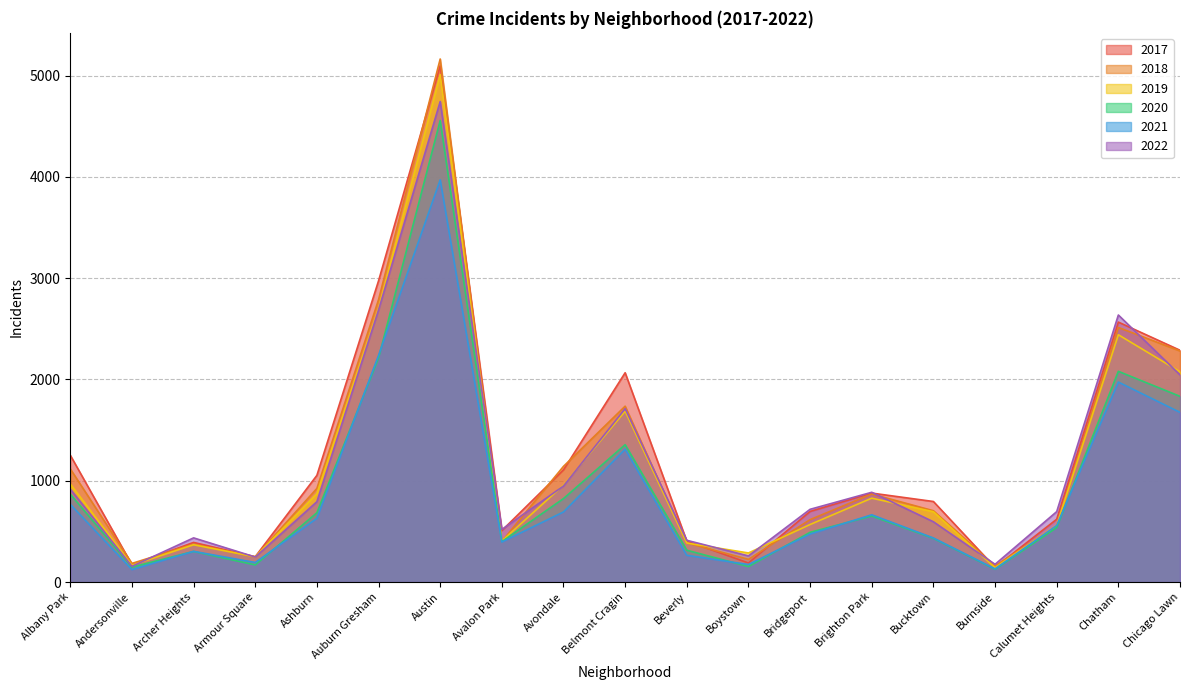

What is the total value across all series at Andersonville?

946